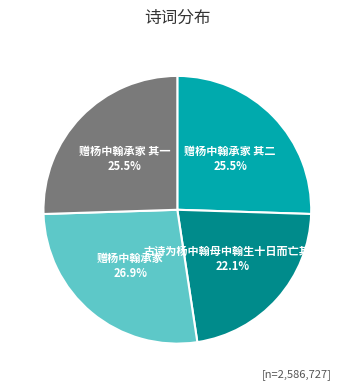

Does 赠杨中翰承家 account for over 50% of the chart?

No